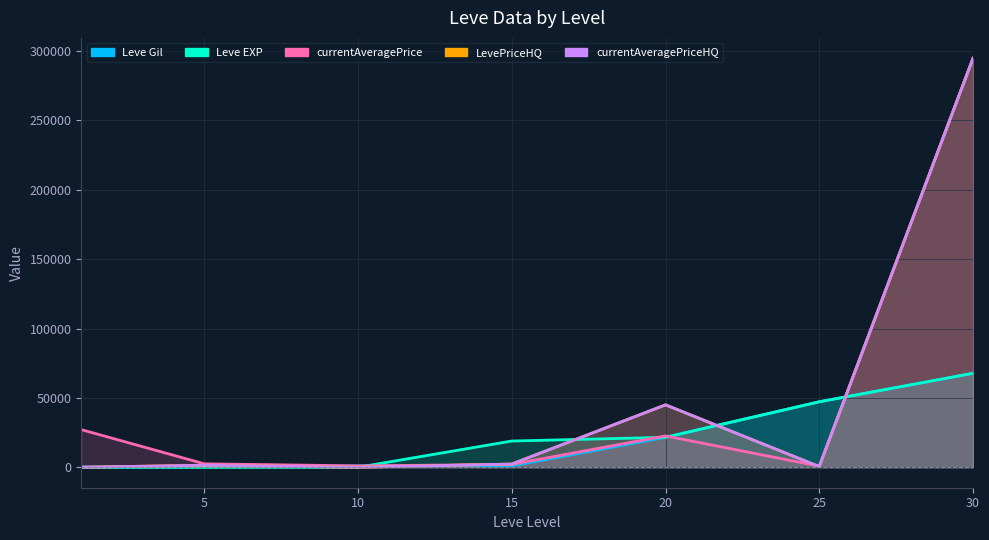

Where do Leve Gil and Leve EXP first cross each other?

10 and 15